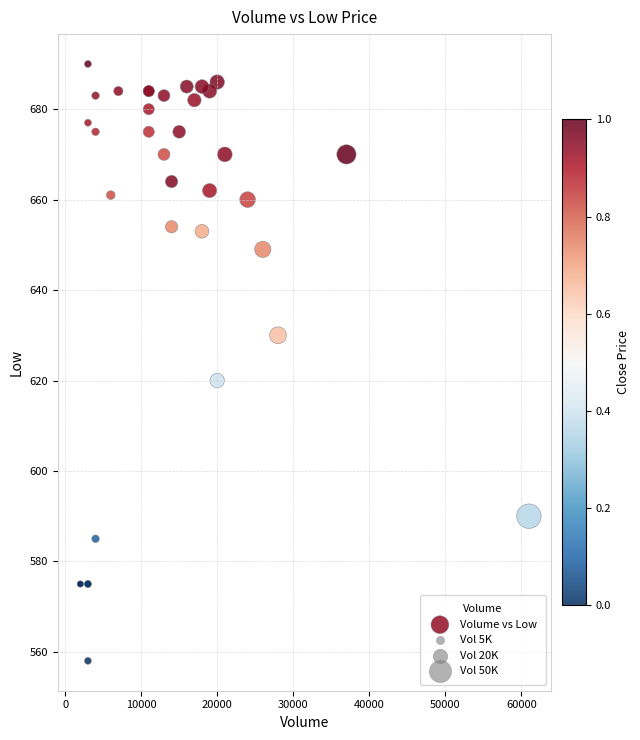

What Y value in the scatter plot is closest to 624?

620